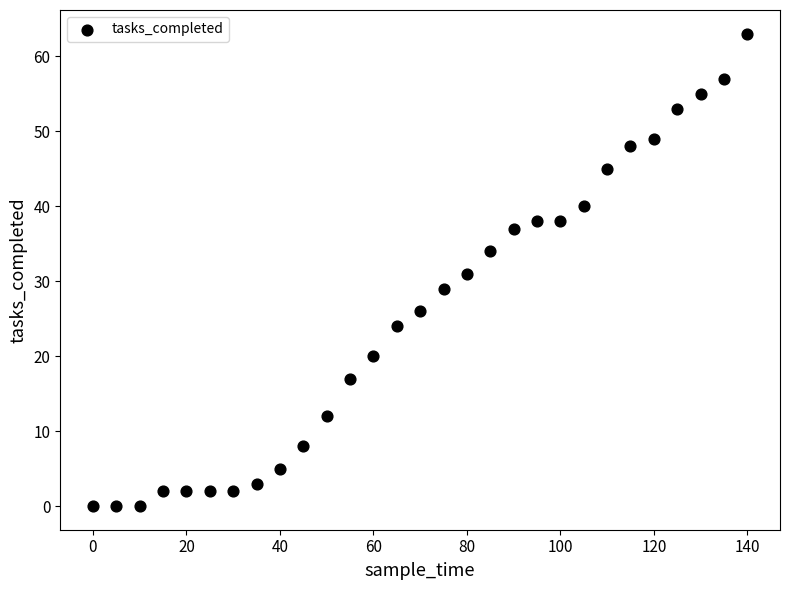

What is the range of Y values (max minus min)?

63